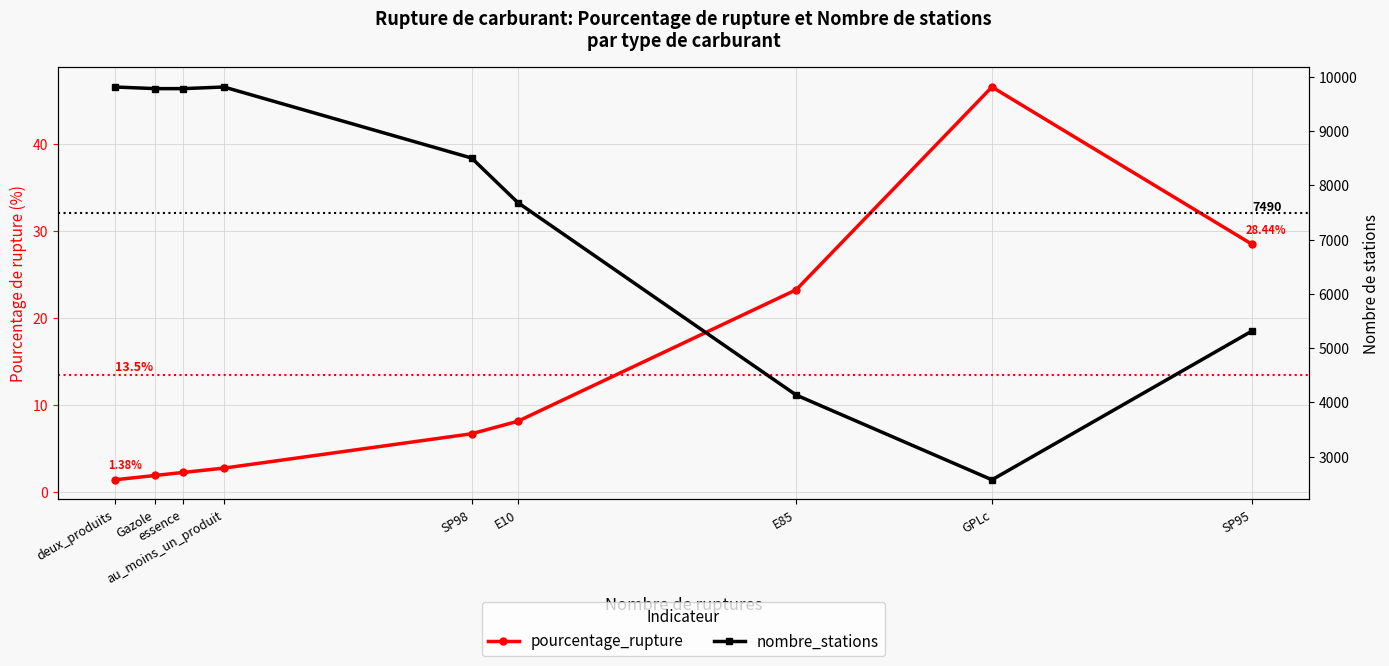

What is the difference between the pourcentage_rupture values at GPLc and E85?

23.3